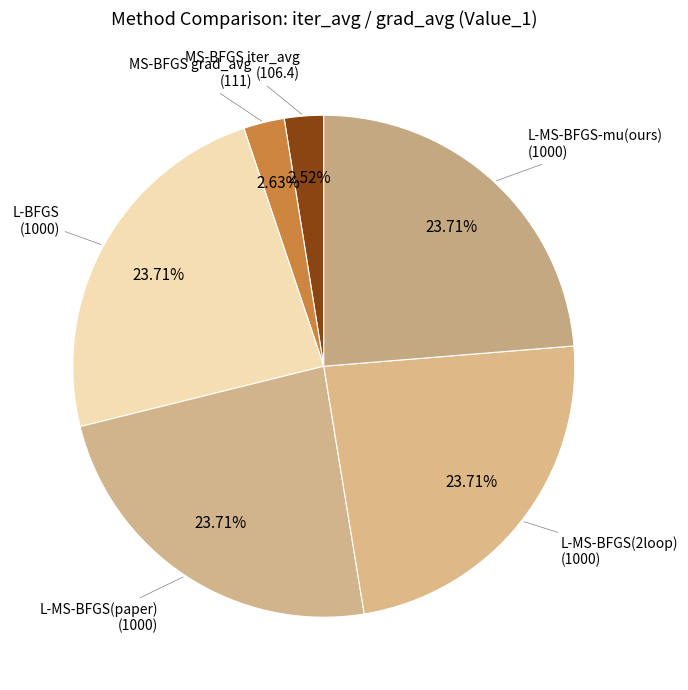

Count the number of slices in the pie.

6